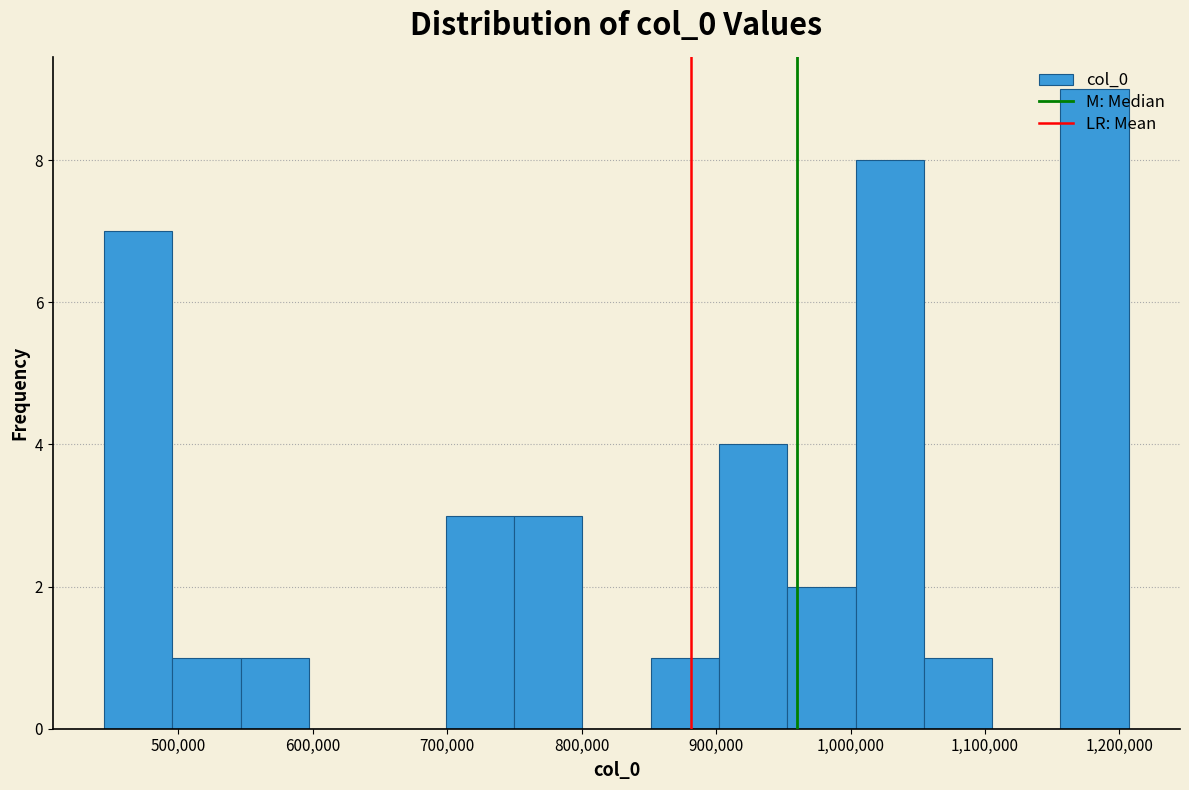

Reading left to right, transcribe this chart: for each bar, give the range it covers on the x-axis and its height. Neither the bar edges nor the heights are printed on the chart, so give them approximately, as read against the axes.

440000 to 500000: 7
500000 to 550000: 1
550000 to 600000: 1
600000 to 650000: 0
650000 to 700000: 0
700000 to 750000: 3
750000 to 800000: 3
800000 to 850000: 0
850000 to 900000: 1
900000 to 950000: 4
950000 to 1000000: 2
1000000 to 1050000: 8
1050000 to 1110000: 1
1110000 to 1160000: 0
1160000 to 1210000: 9